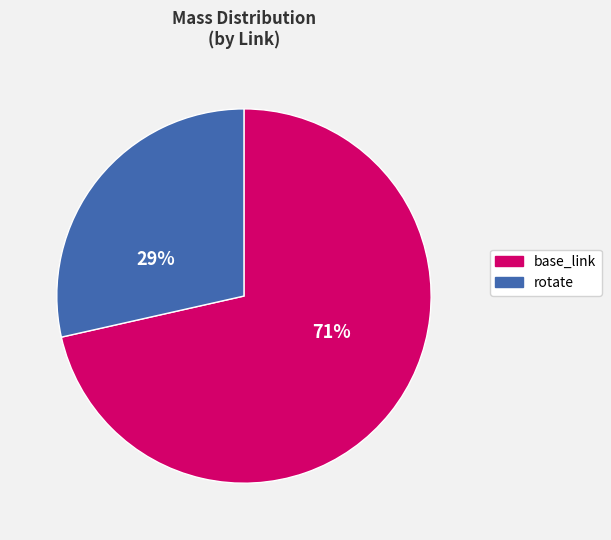

Rank the categories by value from lowest to highest.

rotate, base_link